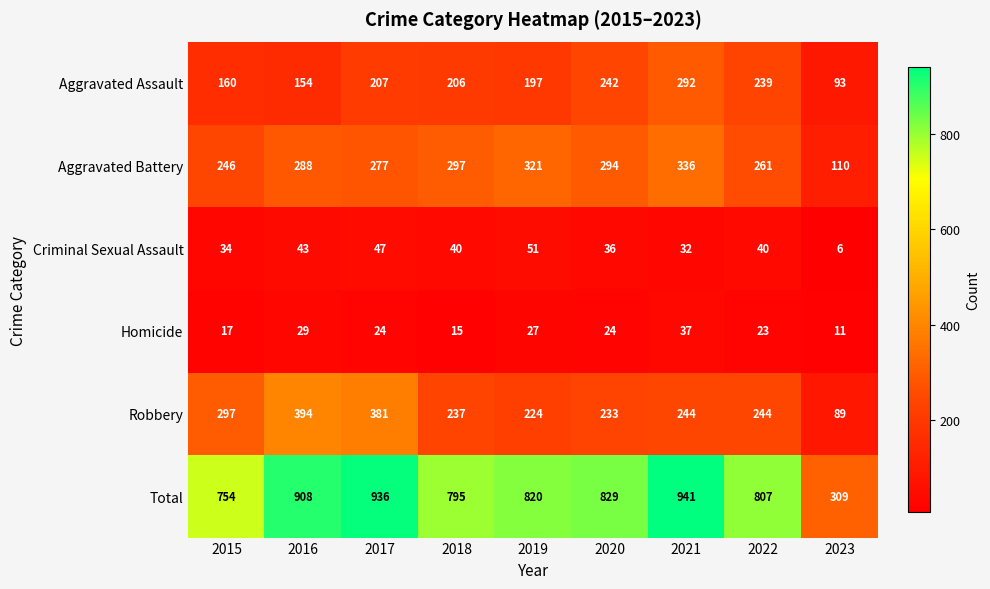

What is the difference between the second highest and second lowest values in the Aggravated Battery series?

75